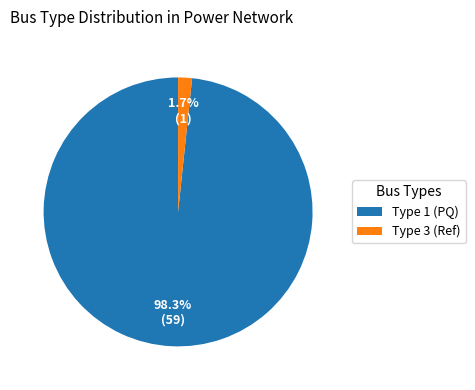

Is Type 3 (Ref) the majority of the pie?

No